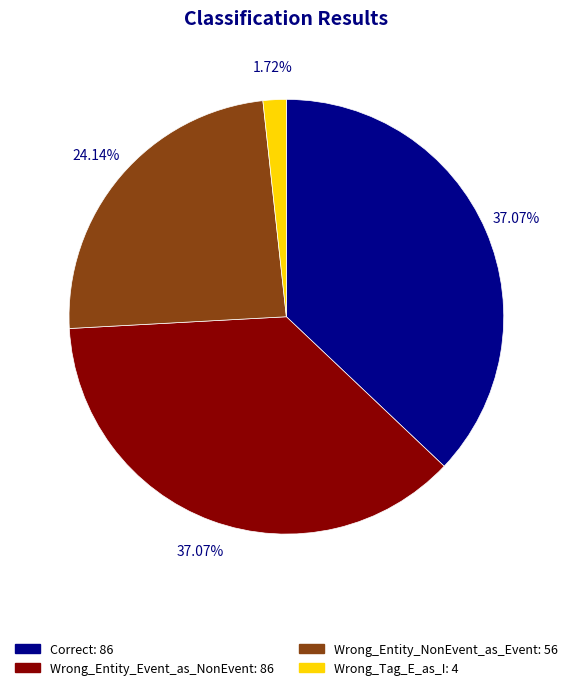

Which category has the smallest portion of the pie?

Wrong_Tag_E_as_I